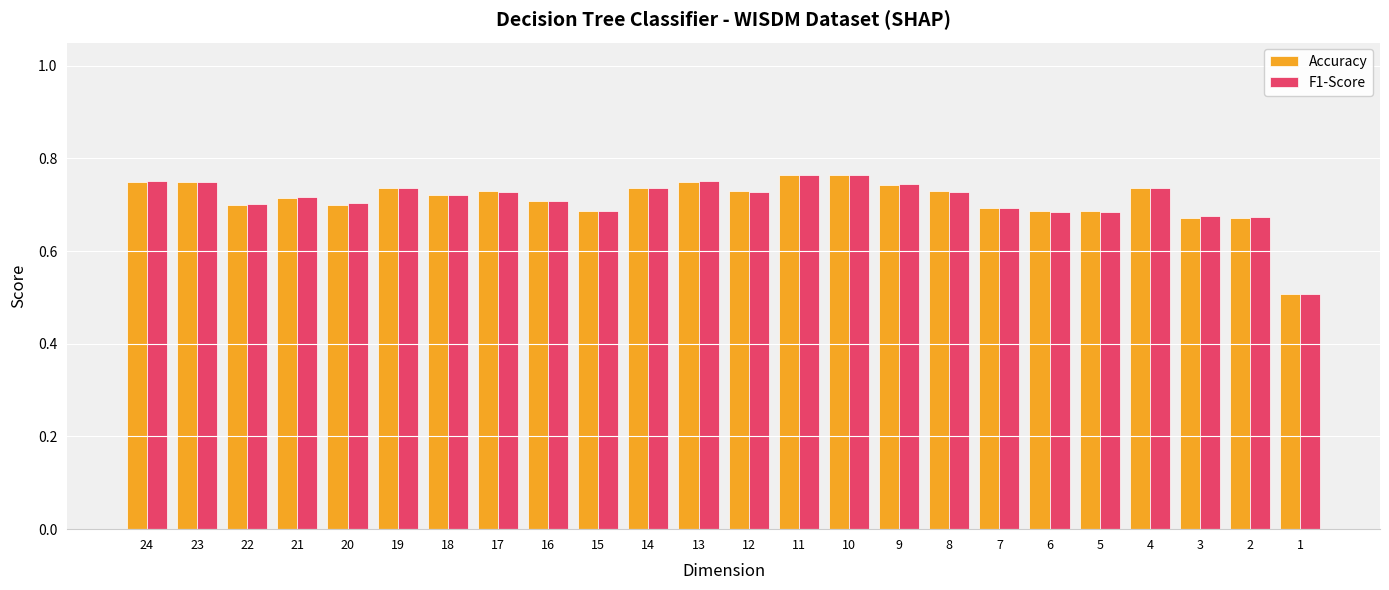

At which label does Accuracy reach its minimum?

1